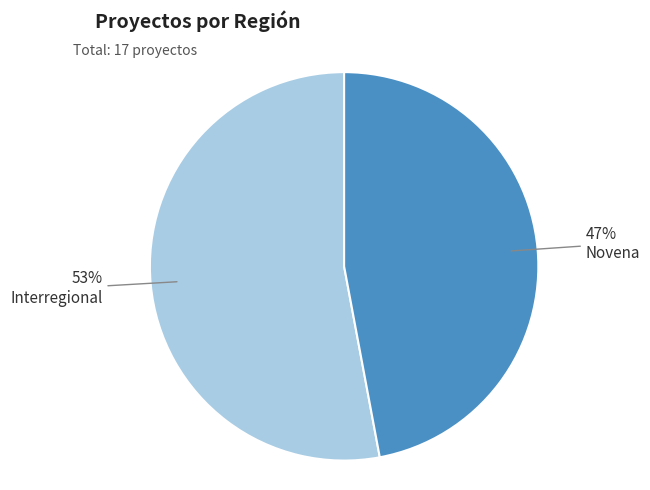

Is the sum of Novena and Interregional greater than half?

Yes